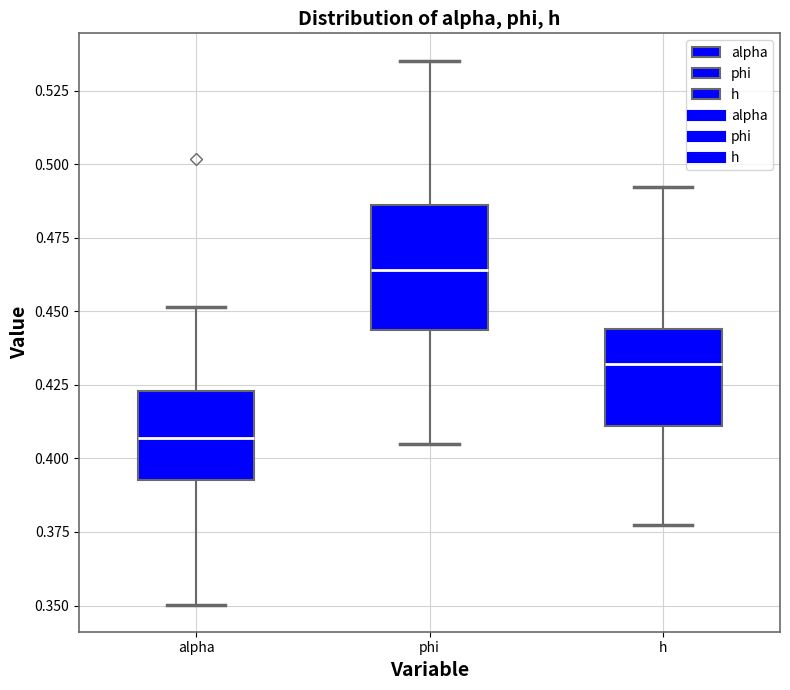

Reading left to right, read every box against the y-axis: the position of its median line, the range the box covers, and the ends of its whiskers. The values are not printed on the chart, so give them approximately, as read against the axis.

alpha: median 0.405, box 0.395 to 0.425, whiskers 0.350 to 0.450
phi: median 0.465, box 0.445 to 0.485, whiskers 0.405 to 0.535
h: median 0.430, box 0.410 to 0.445, whiskers 0.375 to 0.490